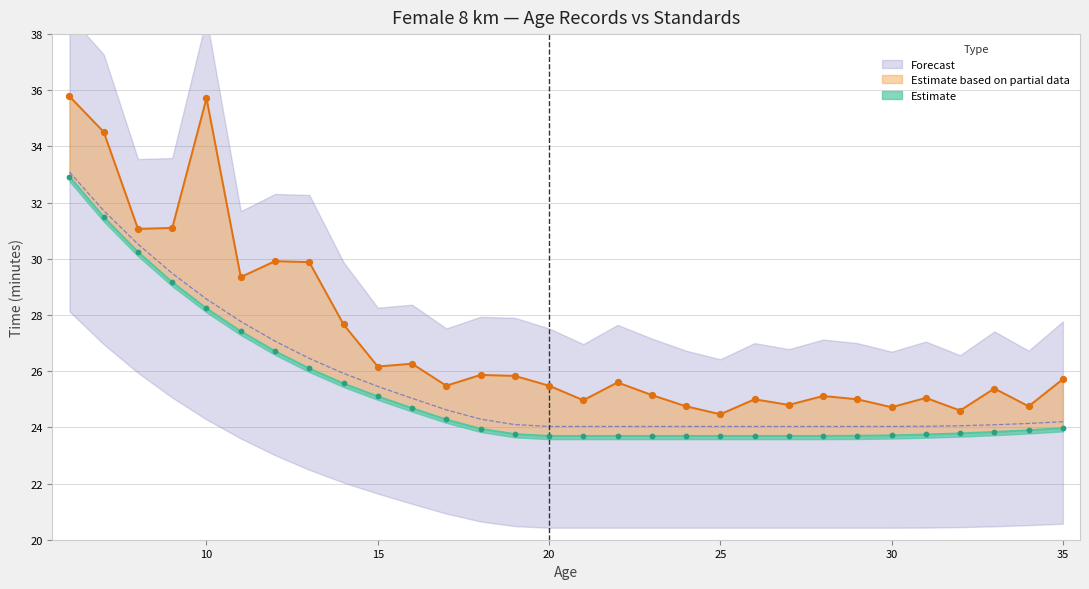

At which category is the sum across all series the highest?

6